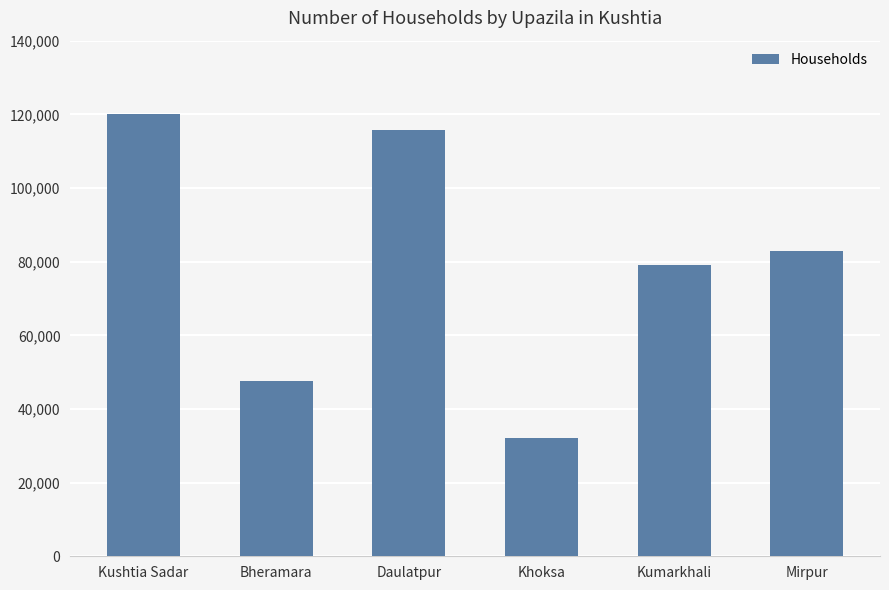

At which label does the data first exceed 82783?

Kushtia Sadar